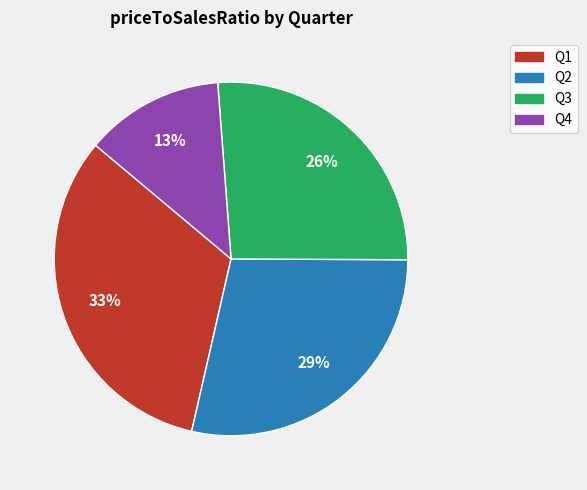

How many segments does this pie chart have?

4